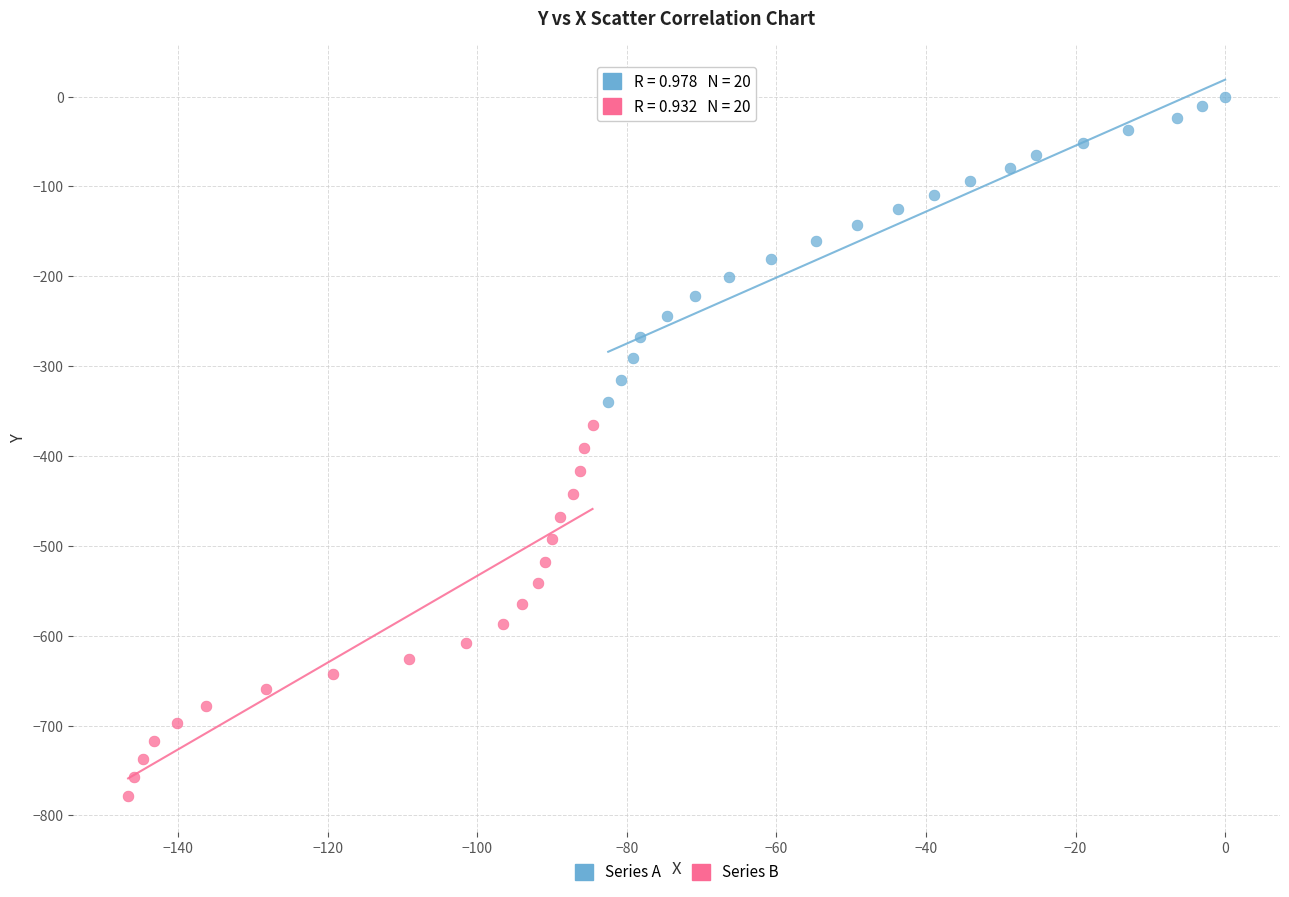

Which series contains the highest Y value?

Series A